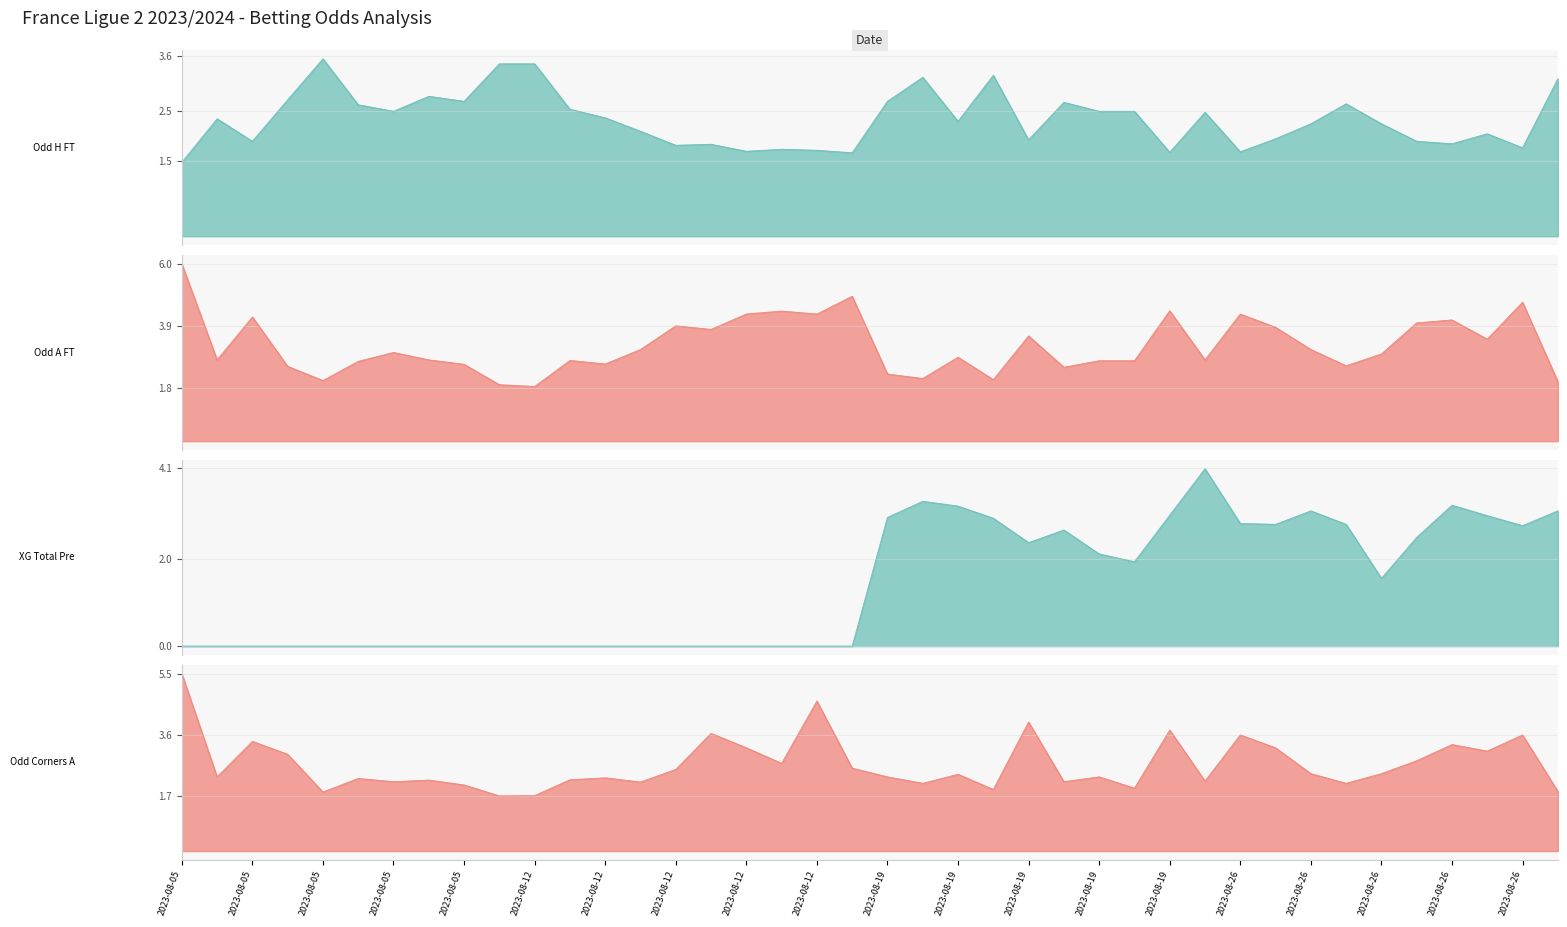

After their last crossing, which series has the higher values: Odd_A_FT or XG_Total_Pre?

XG_Total_Pre